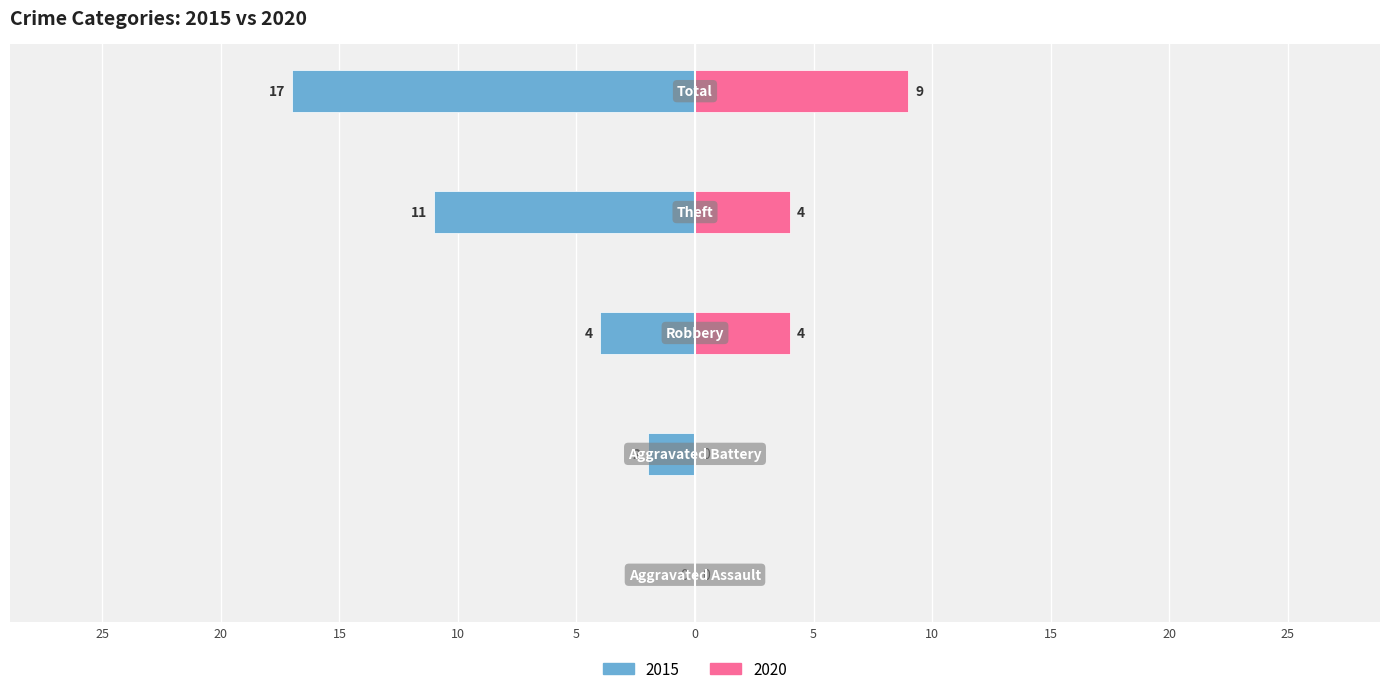

Reading left to right, transcribe all the data shown in this chart.

2015: 0	-2	-4	-11	-17
2020: 0	0	4	4	9